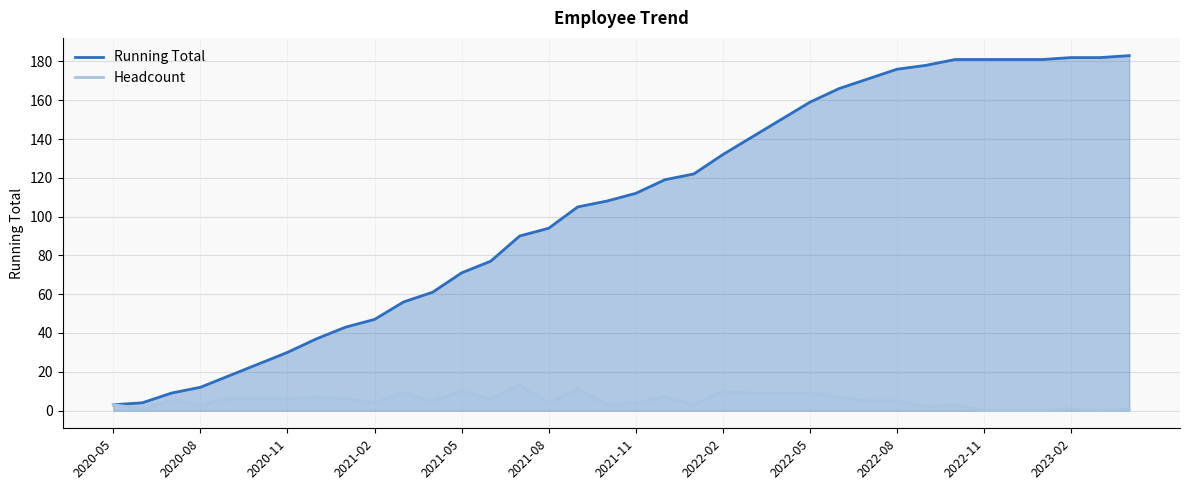

What is the total value across all series at 20?

125